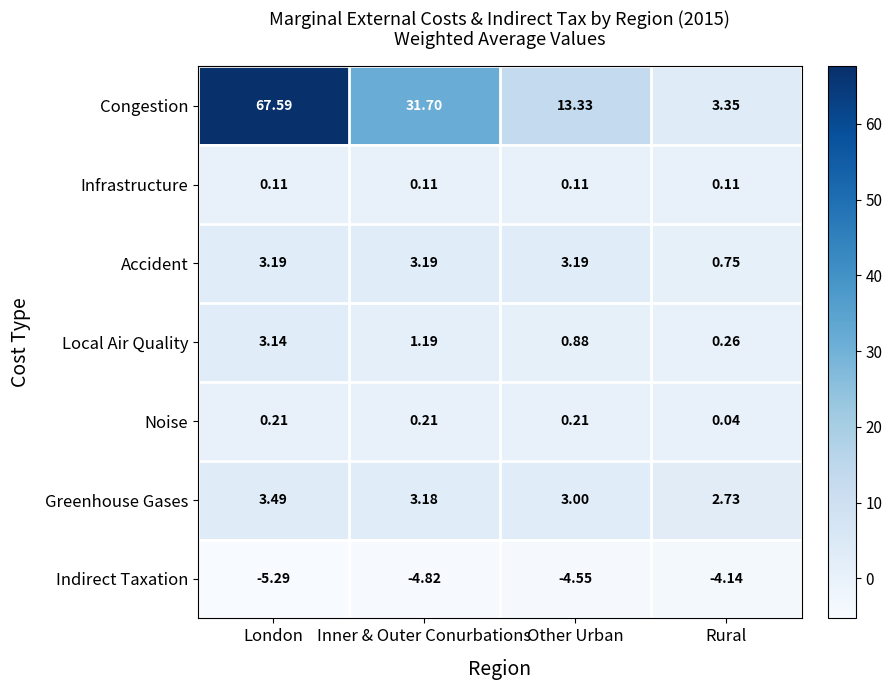

Which category has the highest value in the Indirect Taxation series?

Rural